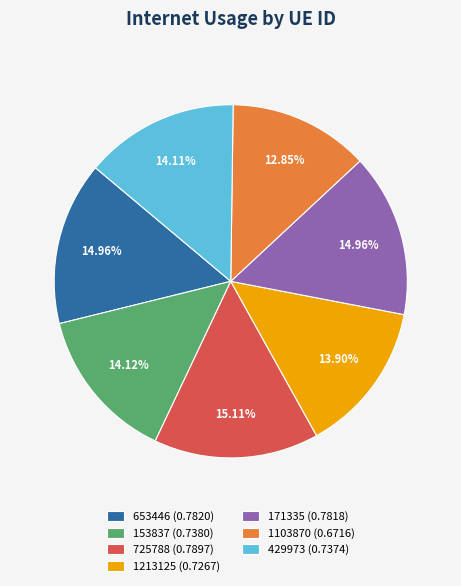

Does any single category account for the majority?

No